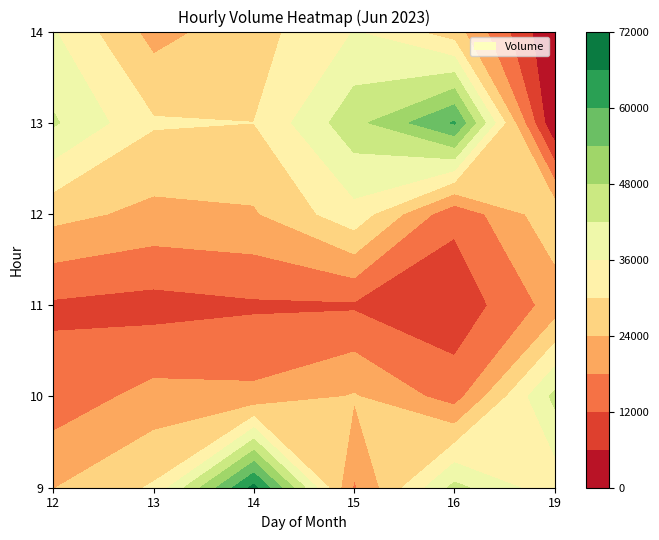

Reading left to right, list all the values displayed in this chart.

9: 23802	30693	67855	17273	43777	31934
10: 14403	20017	19357	24471	15332	43490
11: 11039	9743	11139	11190	7870	20357
12: 25917	22352	23358	33938	13481	28367
13: 42771	30624	30013	45937	60649	0
14: 36455	21821	27583	36142	26678	0